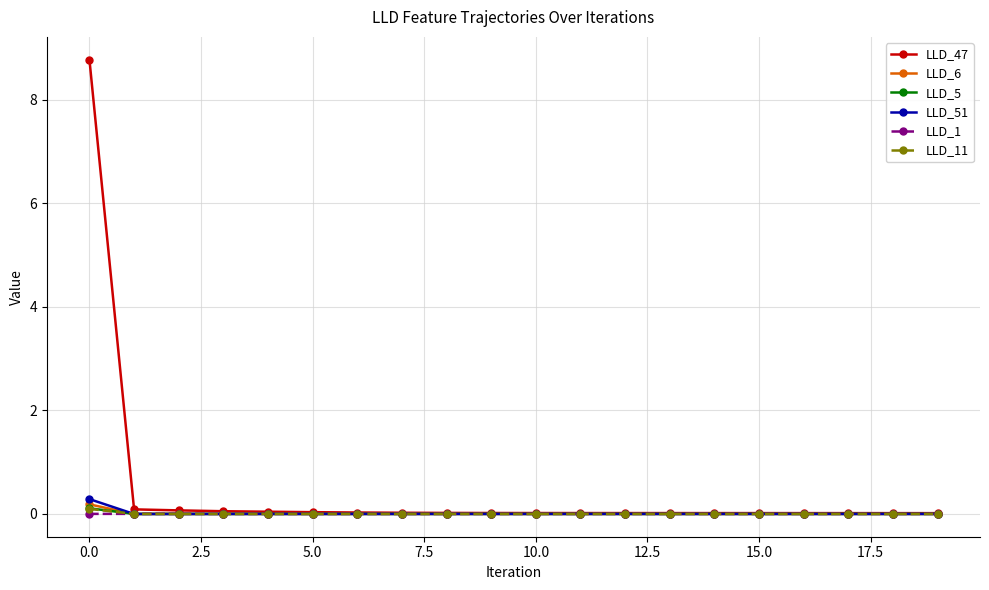

What are all the series names shown in the legend?

LLD_47, LLD_6, LLD_5, LLD_51, LLD_1, LLD_11